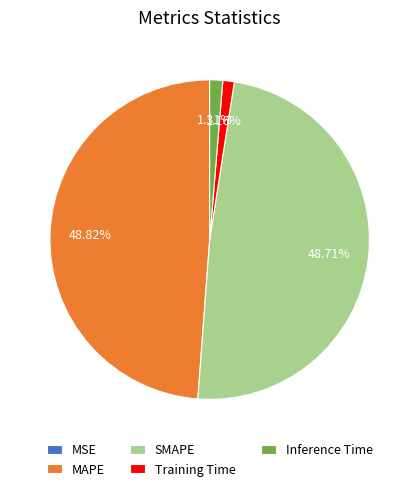

Is there any slice that represents more than half of the pie?

No